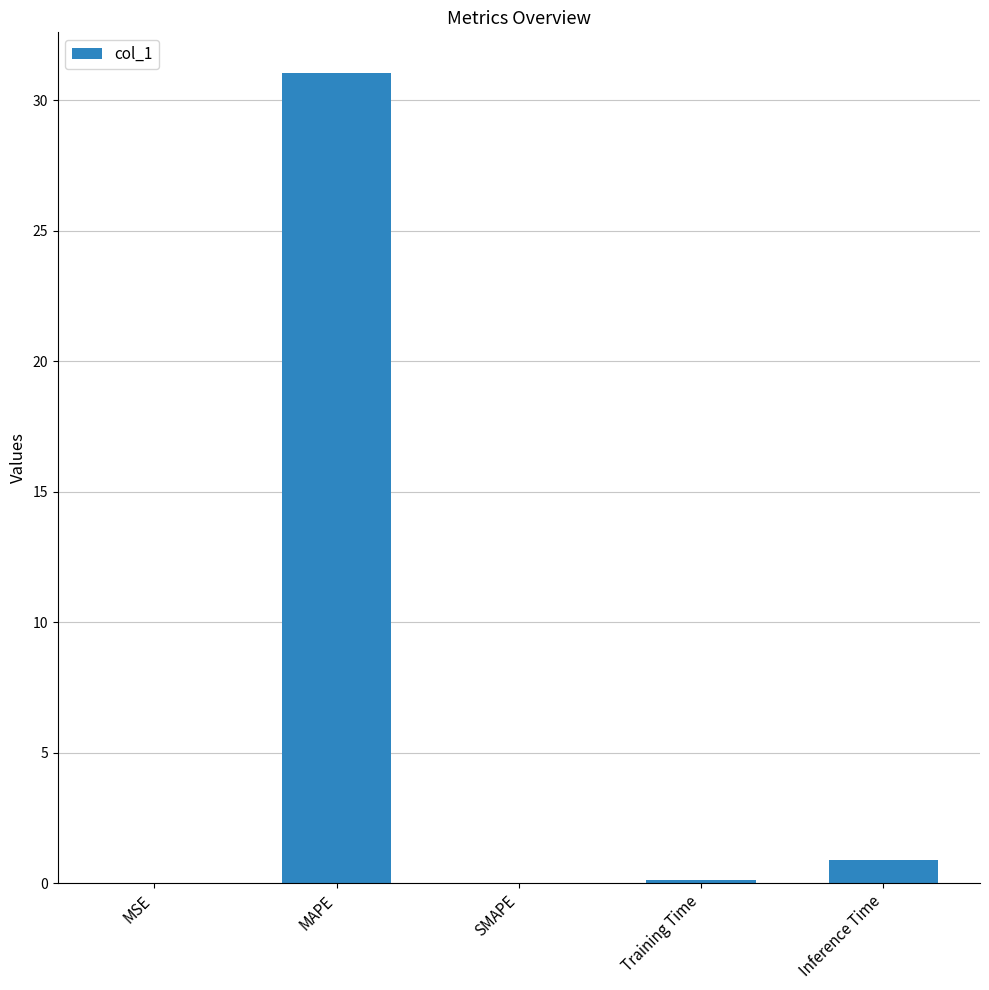

At which label is the value closest to 15?

Inference Time